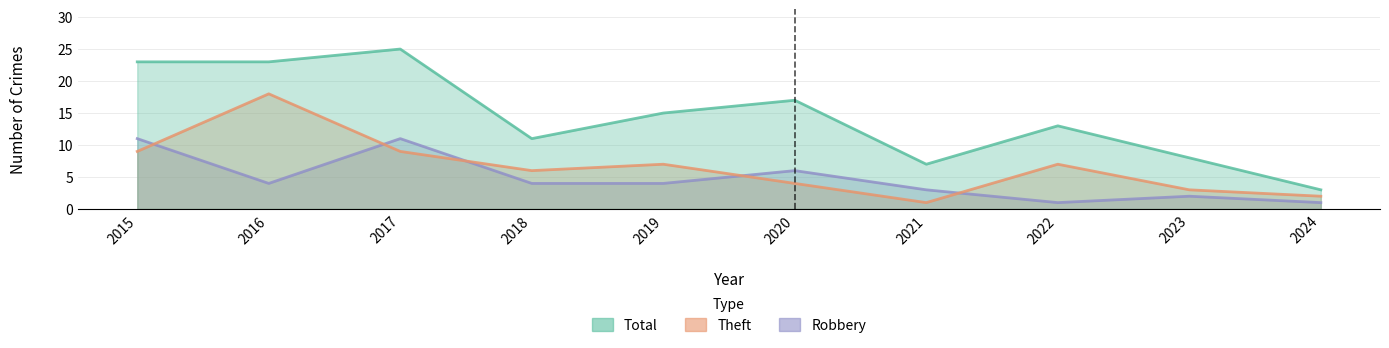

At which label does Total reach its minimum?

2024